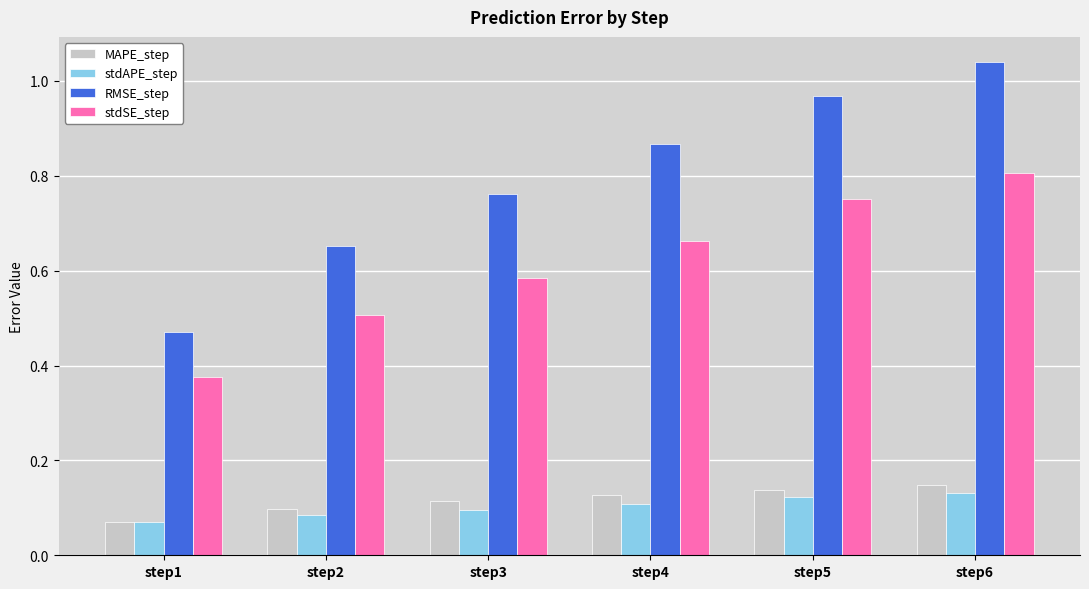

How many categories are shown in the chart?

6